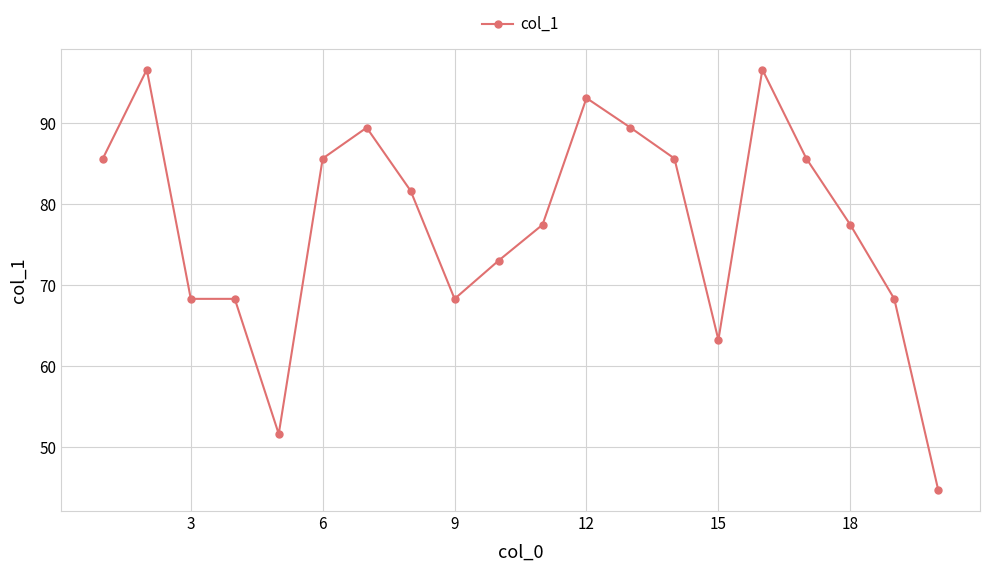

What is the minimum value shown in the chart?

44.7